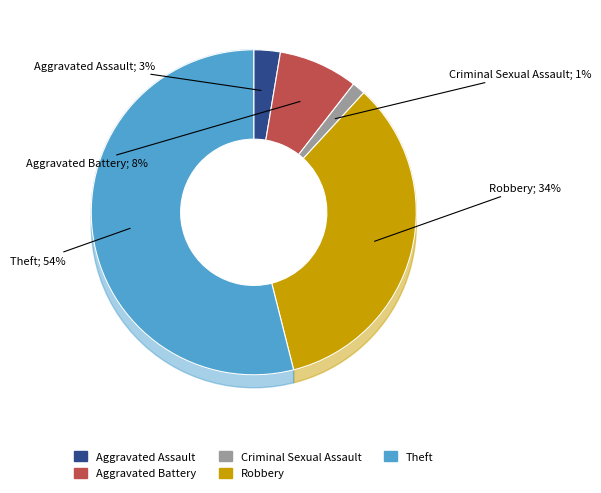

Rank the categories by value from lowest to highest.

Criminal Sexual Assault, Aggravated Assault, Aggravated Battery, Robbery, Theft